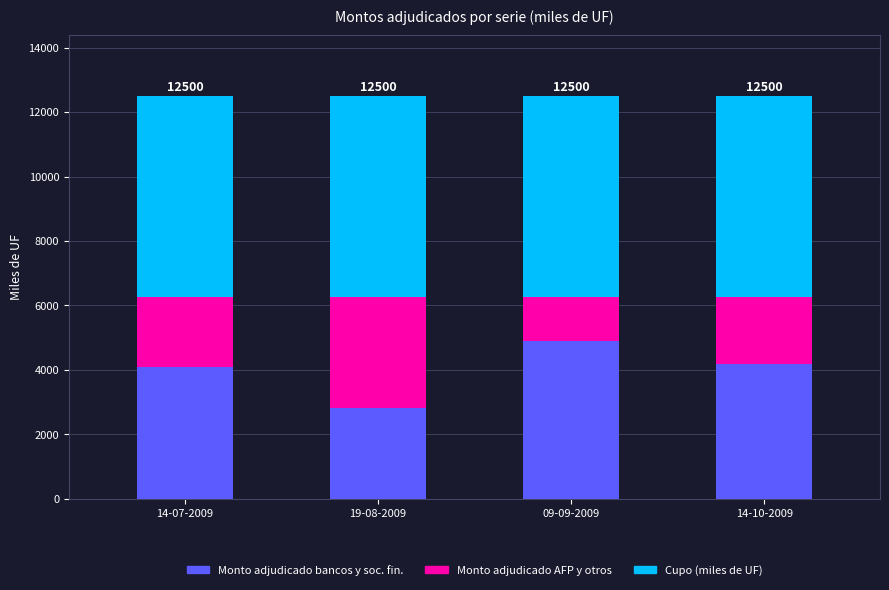

At which label does Monto adjudicado bancos y soc. fin. reach its peak?

09-09-2009